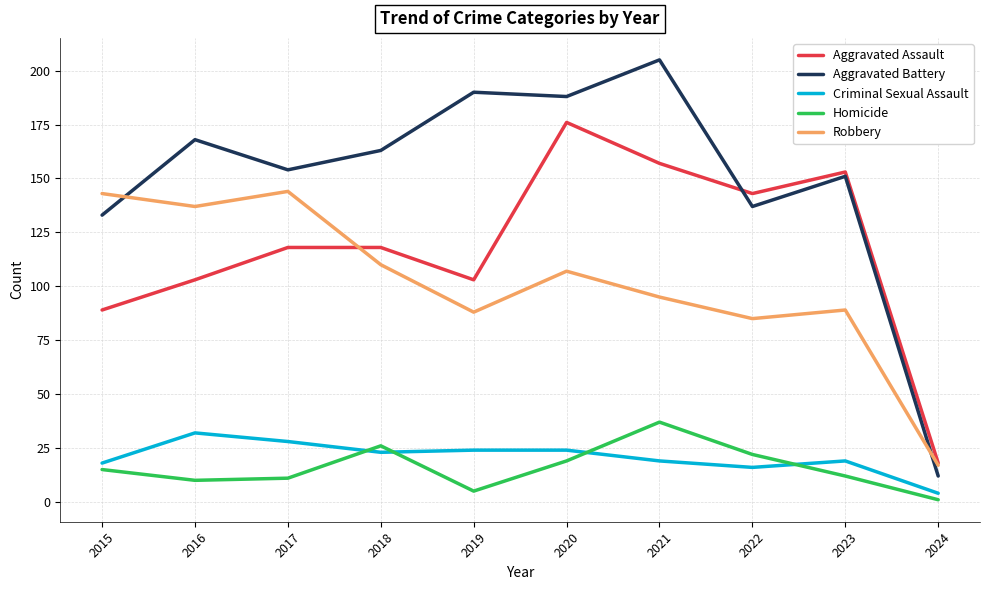

True or false: Aggravated Battery has a value of 12 at 2024.

True